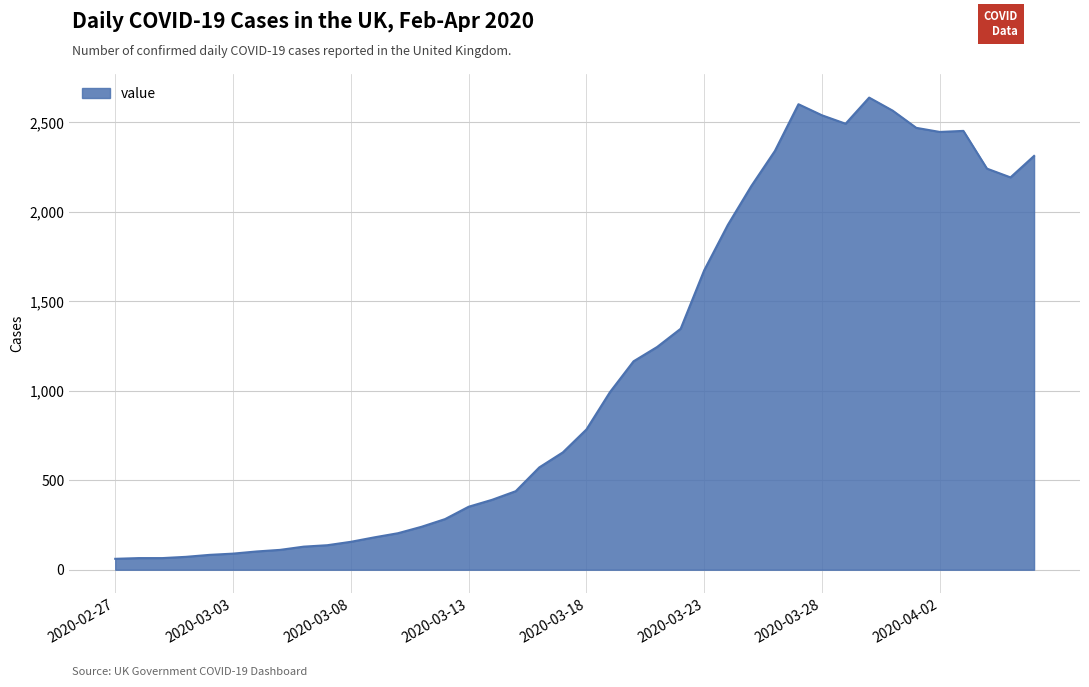

What is the sum of all values?

44968